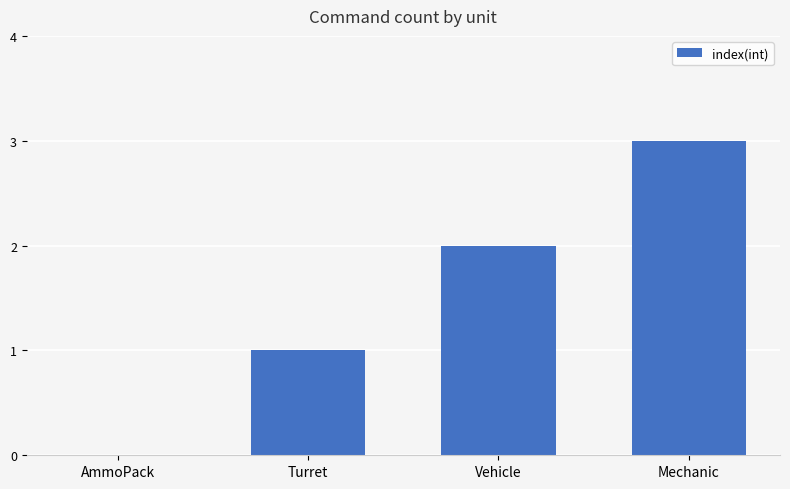

What is the greatest value displayed?

3